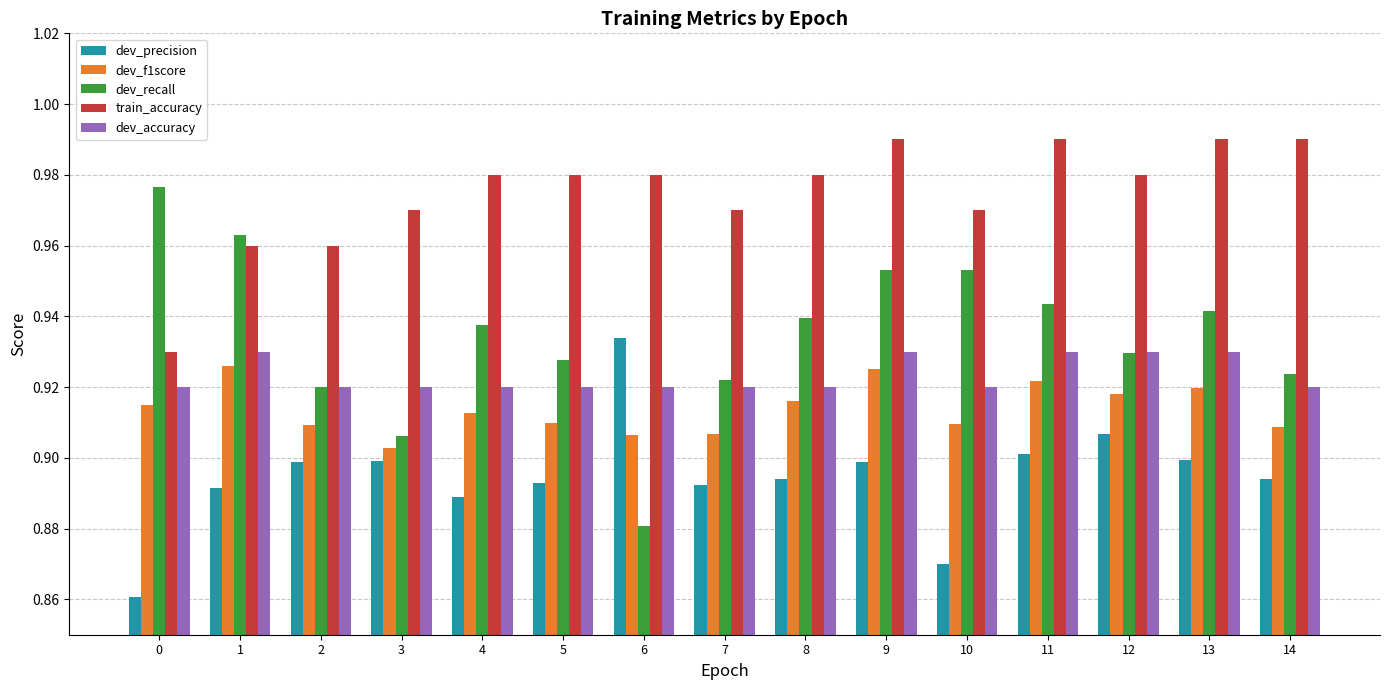

What are all the series names shown in the legend?

dev_precision, dev_f1score, dev_recall, train_accuracy, dev_accuracy